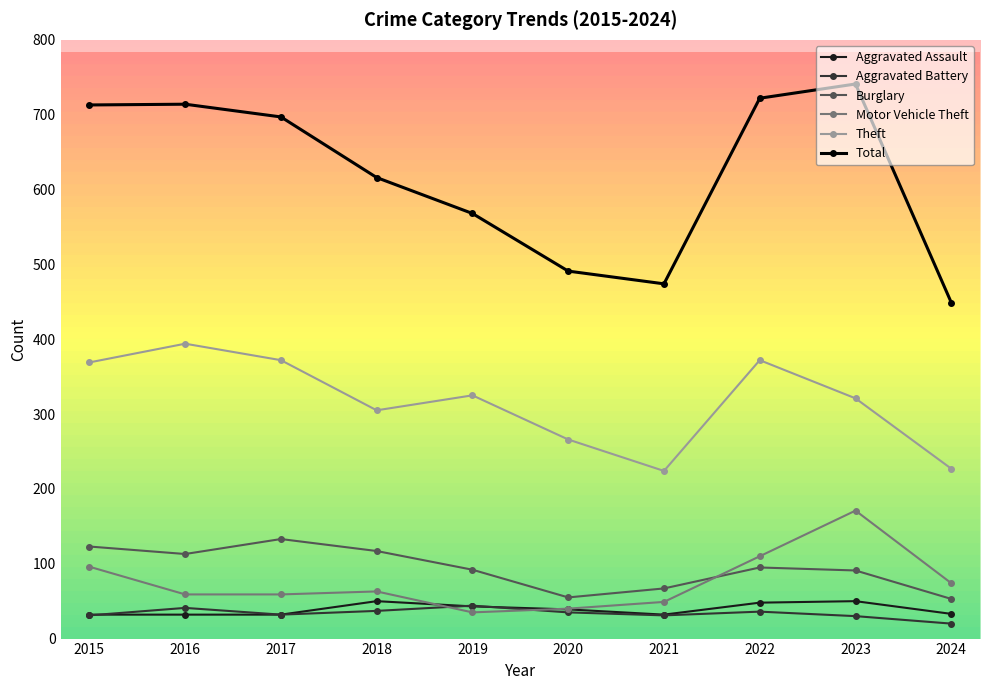

Which label corresponds to the smallest value in the chart?

2024